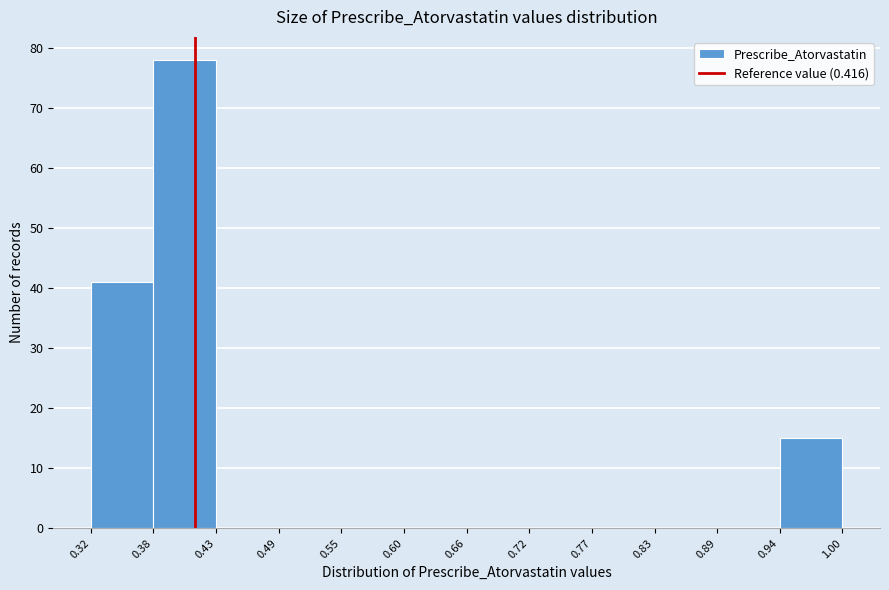

What is the height of the bar covering 0.94 to 1.00 on the x-axis? The values are not printed on the chart, so give them approximately, as read against the axis.

15